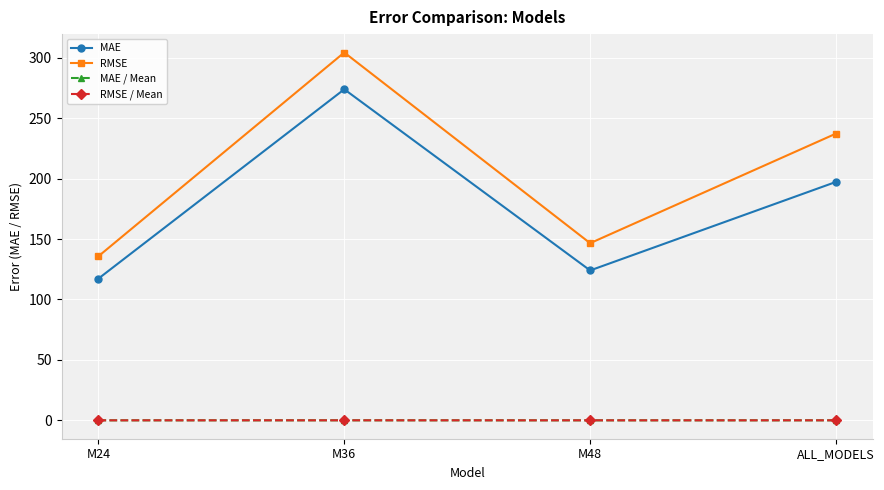

What are all the series names shown in the legend?

MAE, RMSE, MAE / Mean, RMSE / Mean